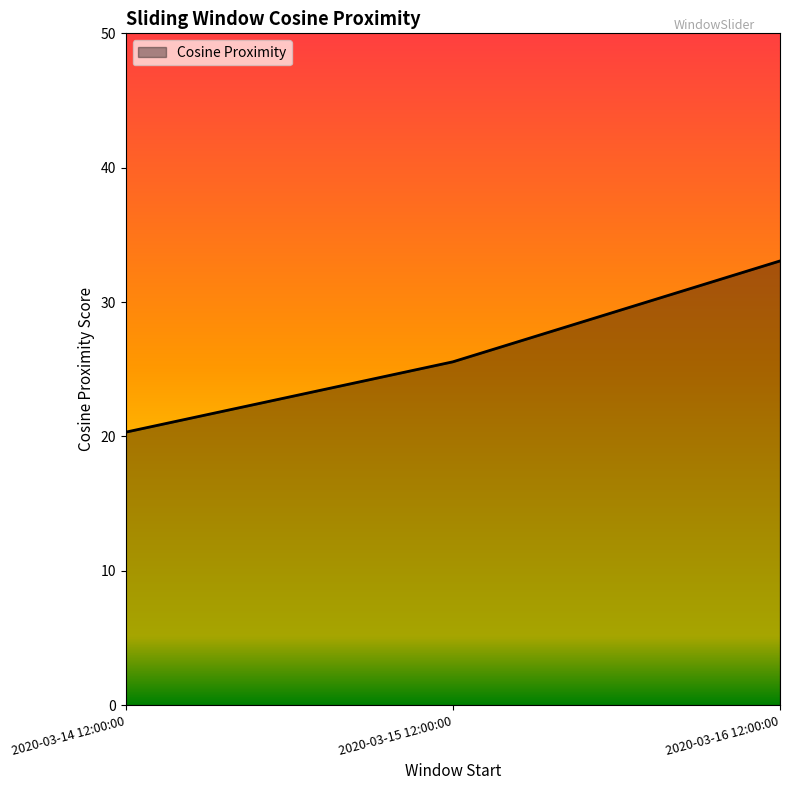

What position from the left is 2020-03-16 12:00:00?

3